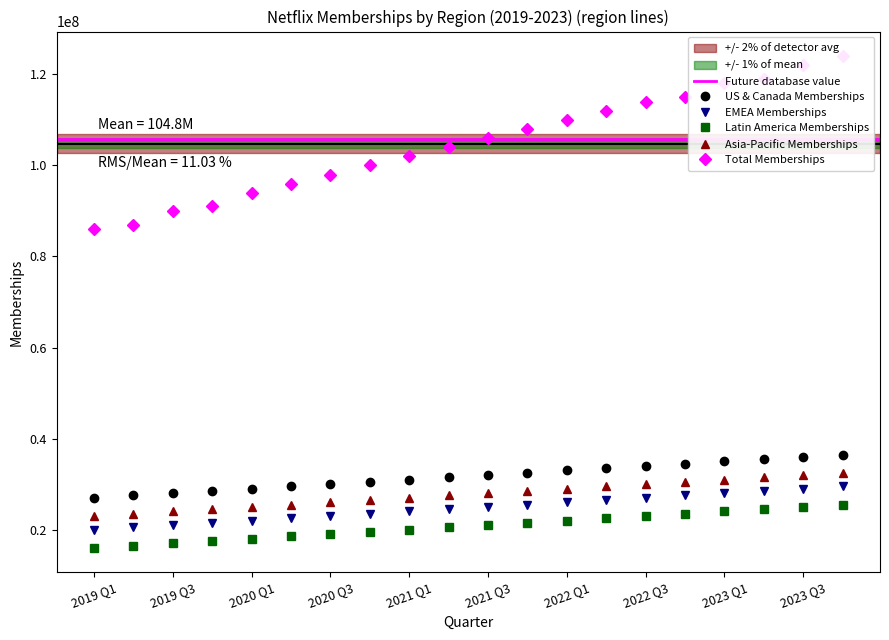

Which category has the lowest value in the Total Memberships series?

2019 Q1